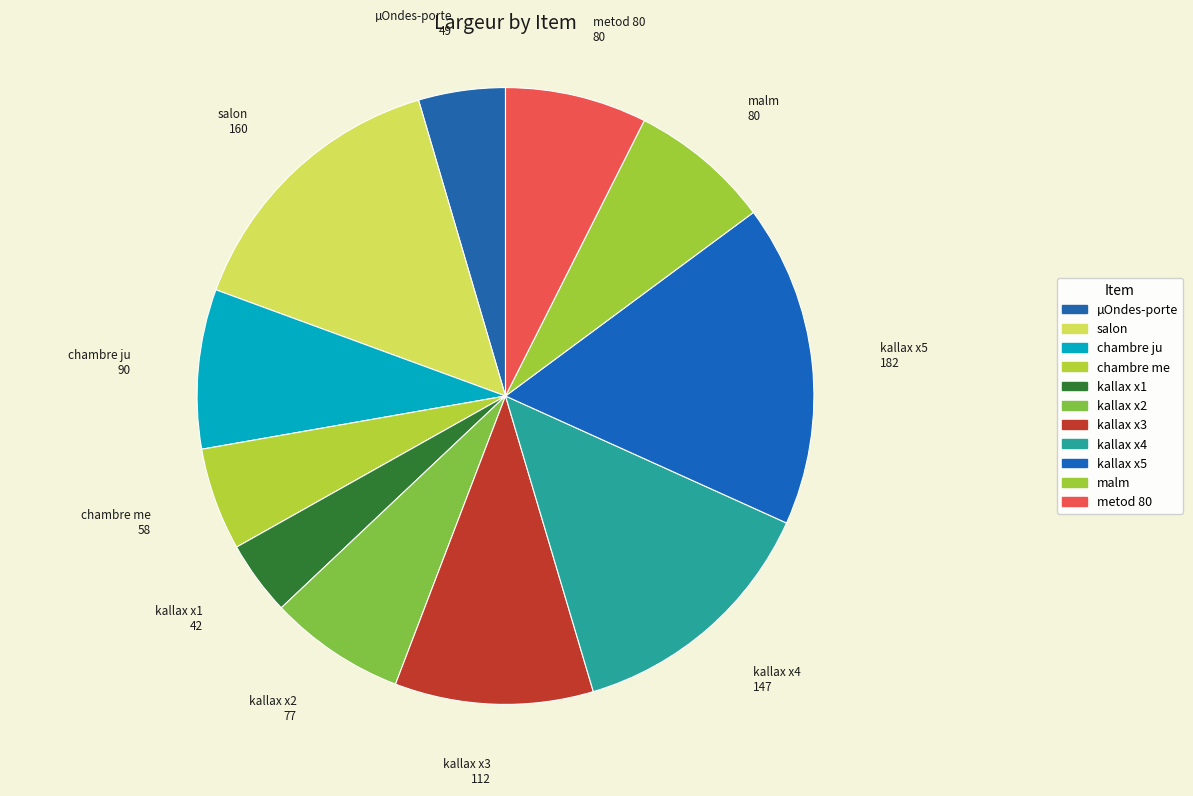

Is µOndes-porte the majority of the pie?

No